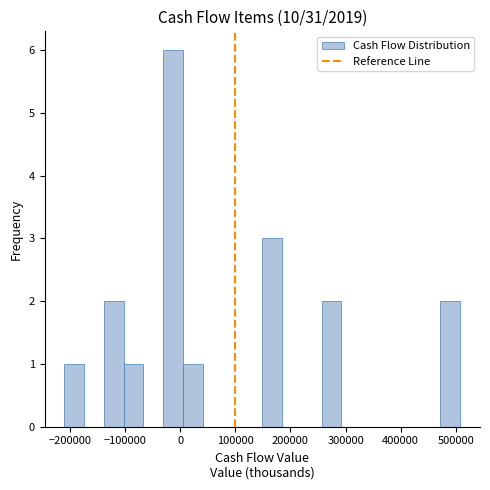

Read against the x-axis, roughly where is the centre of the tallest bar?

-10000